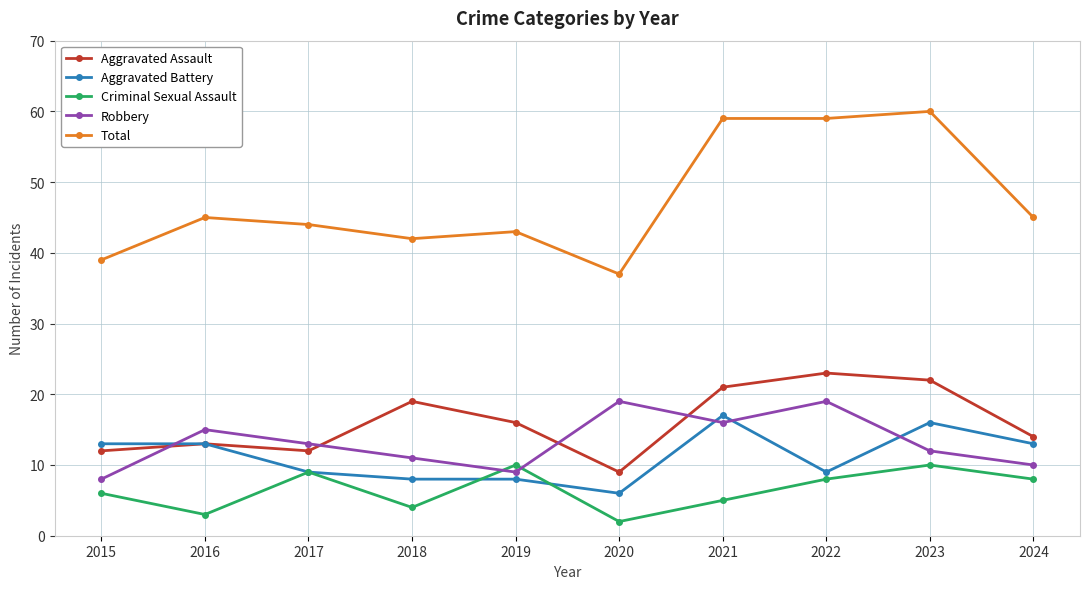

What is the minimum value for Total?

37